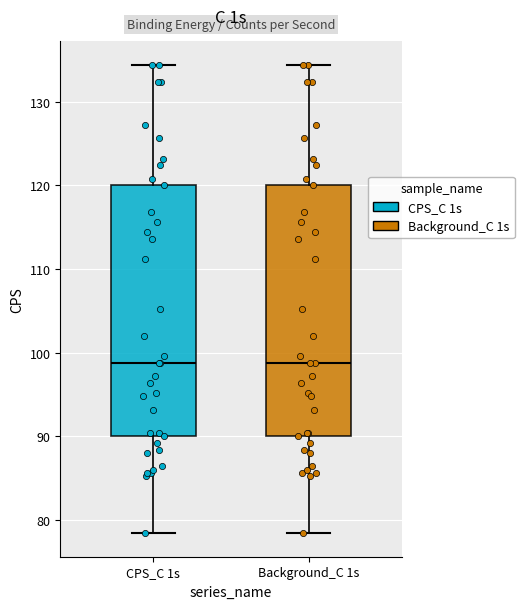

Reading left to right, transcribe this box plot: for each box, give where its median line is, the range the box spans, and where its two whiskers end, as read against the y-axis. The values are not printed on the chart, so give them approximately, as read against the axis.

CPS_C 1s: median 99, box 90 to 120, whiskers 78 to 134
Background_C 1s: median 99, box 90 to 120, whiskers 78 to 134